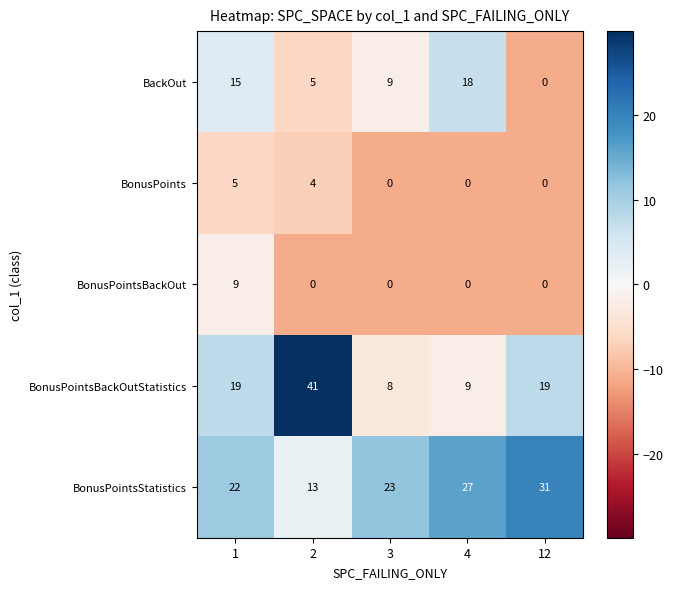

Which category has the highest value across all series?

2